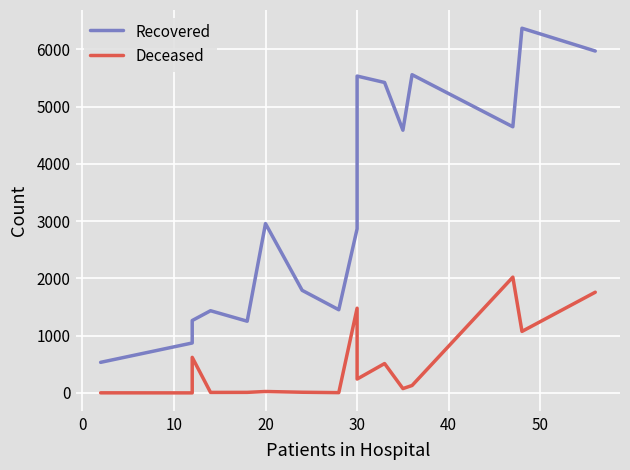

True or false: Recovered has more than 2 points higher than both neighbors.

True